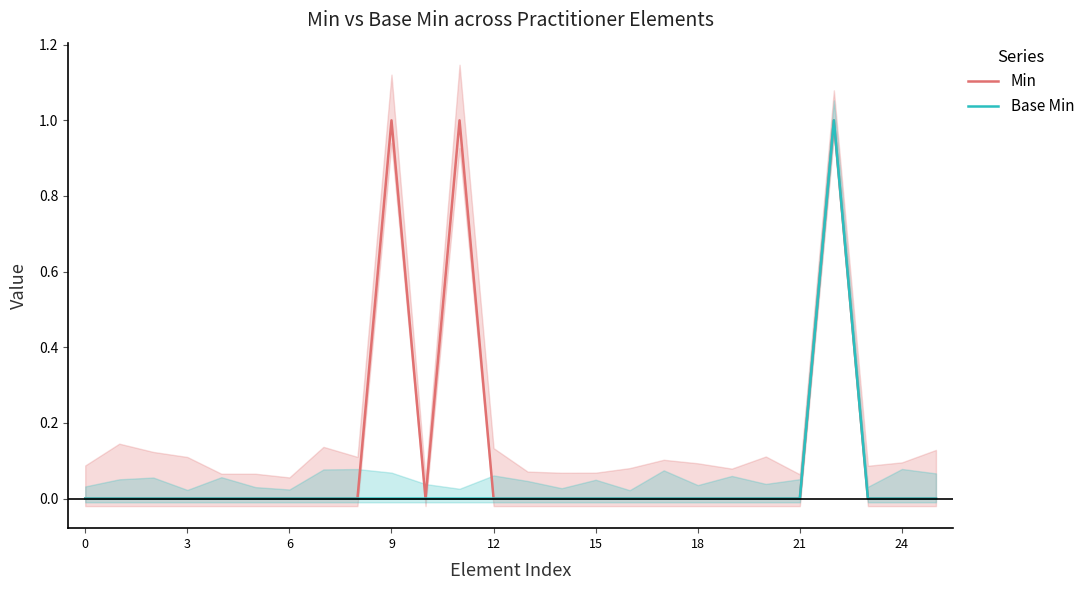

True or false: Min and Base Min intersect in this chart.

False